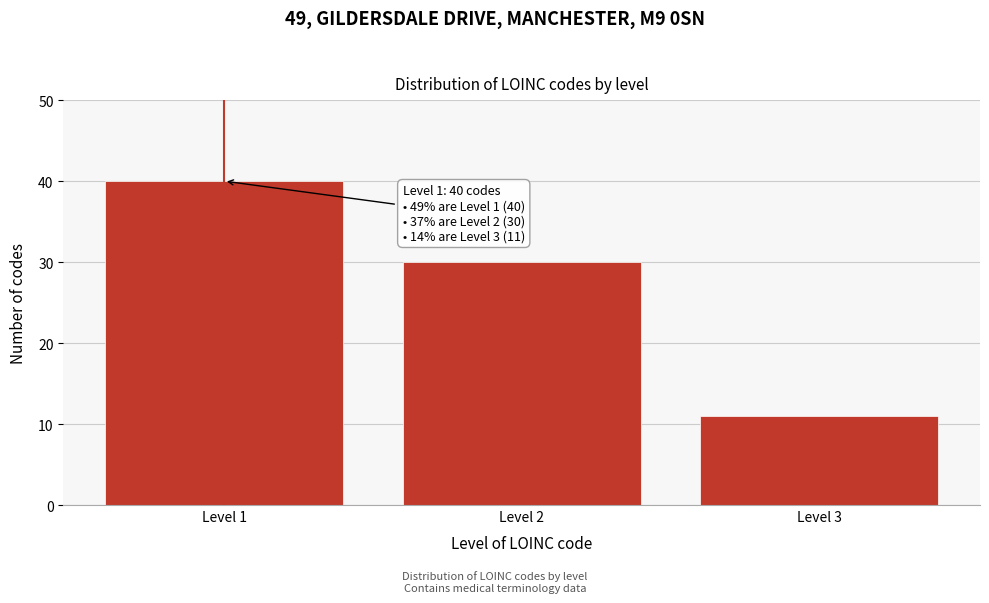

Reading left to right, transcribe all the data shown in this chart.

Level 1=40	Level 2=30	Level 3=11